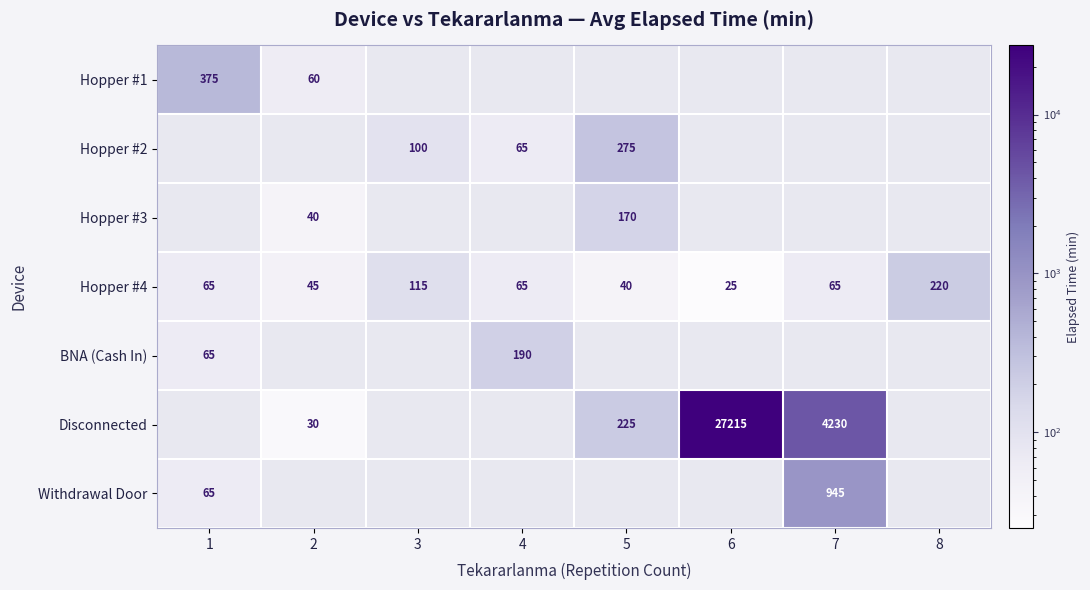

At which label is Hopper #4 closest to 122?

3